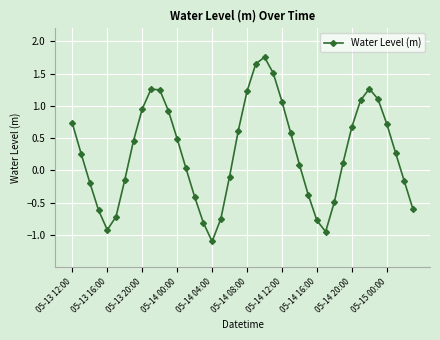

How many points are lower than both their immediate neighbors (excluding endpoints)?

3